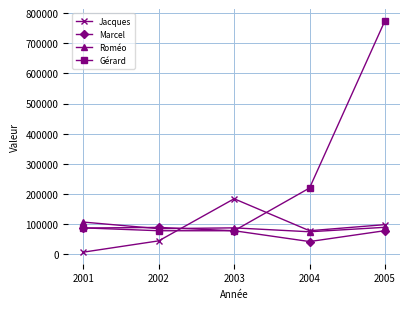

The value of Marcel at 2003 is 16068. True or false?

False